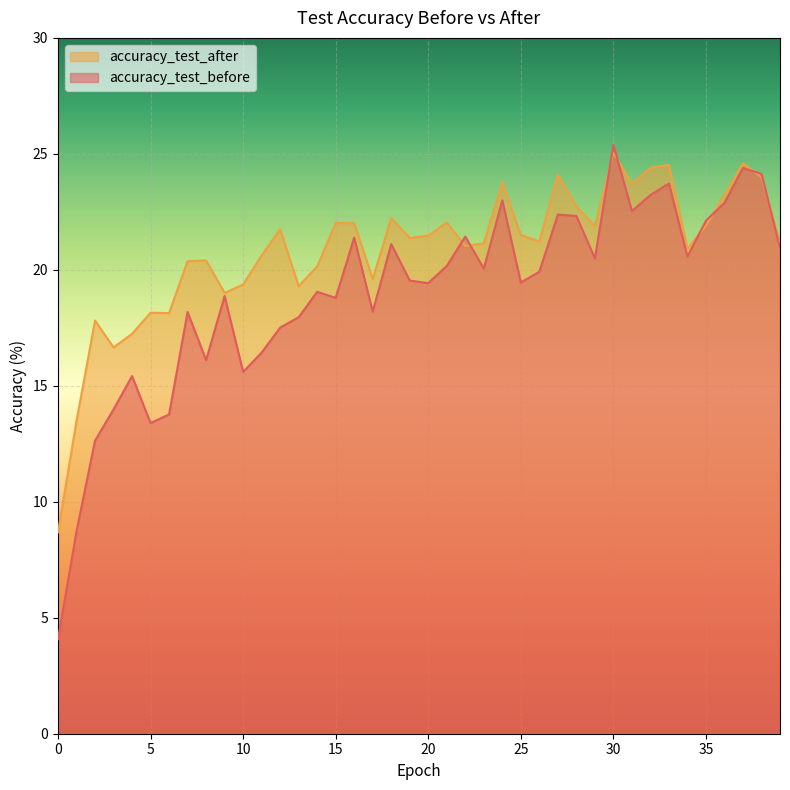

At which category does the chart reach its peak across all series?

30